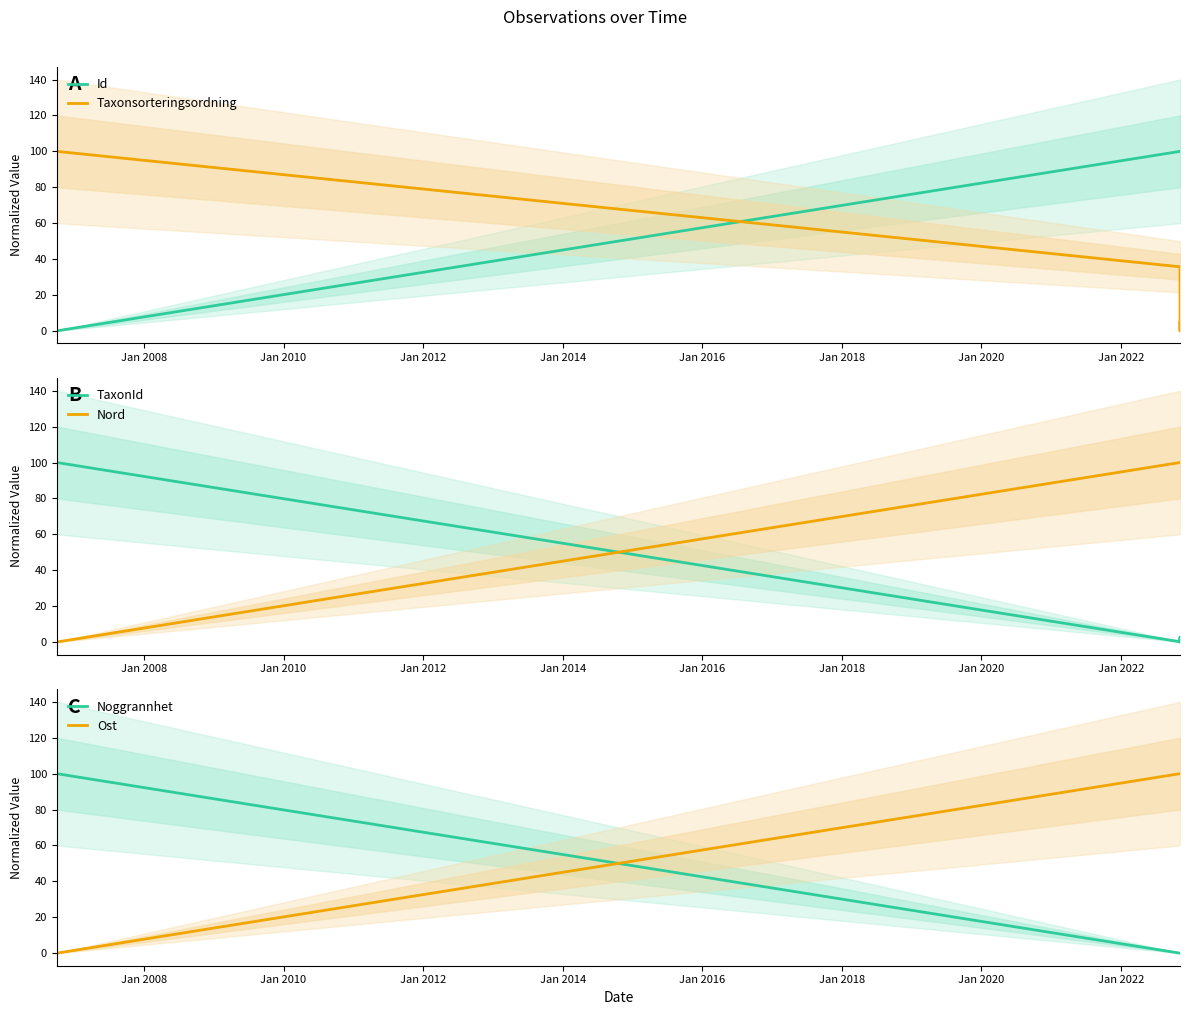

True or false: Id has more than 0 interior local peaks.

True